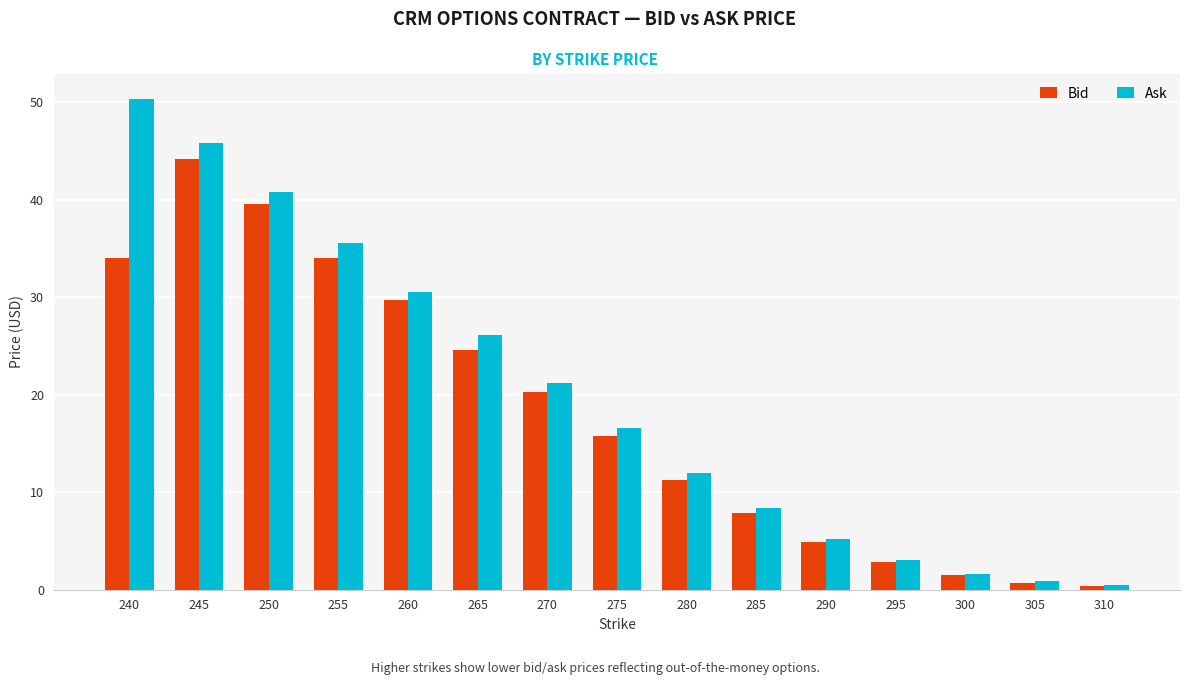

What is the difference between the maximum and minimum values in the Bid series?

43.8